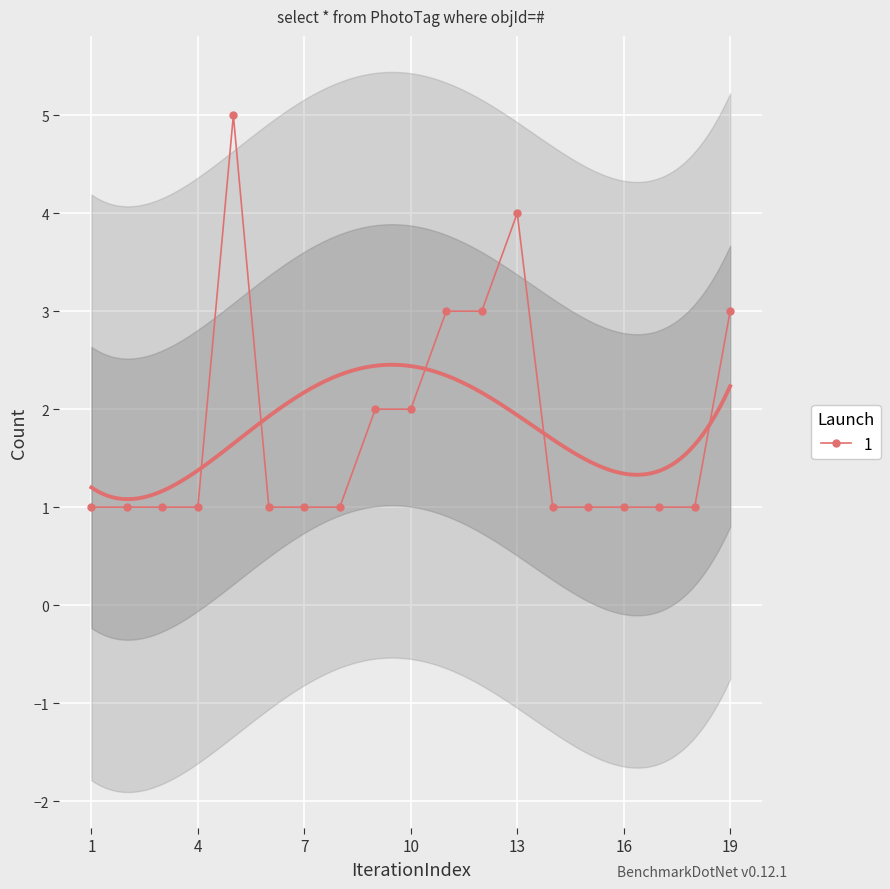

True or false: 1 has more than 0 interior local peaks.

True